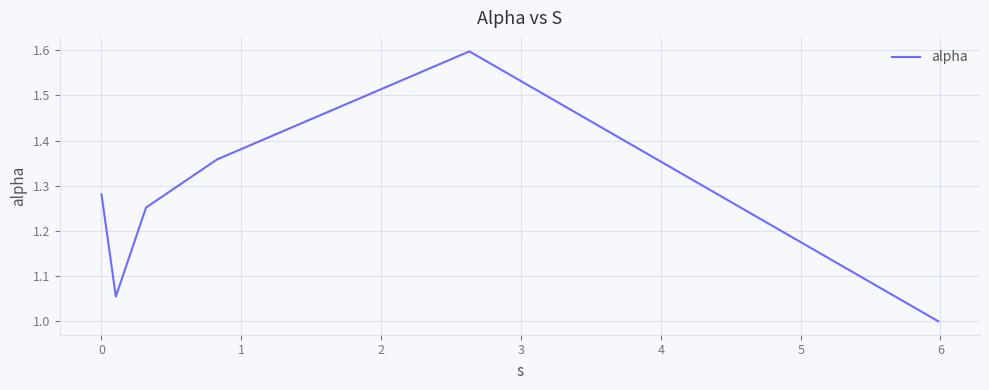

What is the maximum value shown in the chart?

1.6